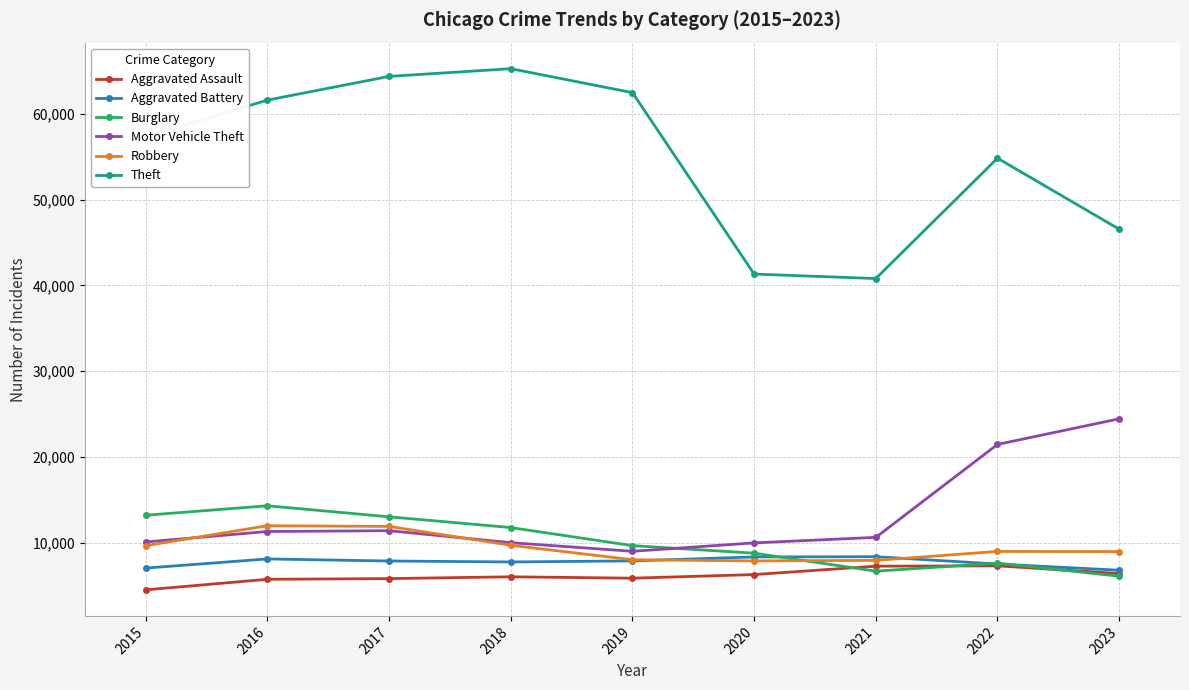

The Aggravated Assault series shows 5841 at 2019. True or false?

True